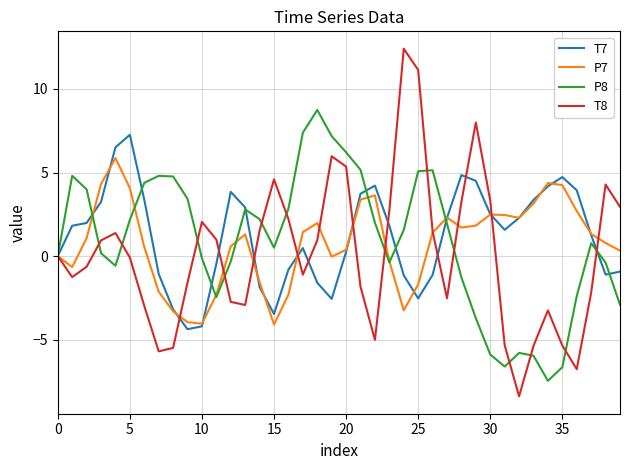

List the series in order of their peak value, highest first.

T8, P8, T7, P7